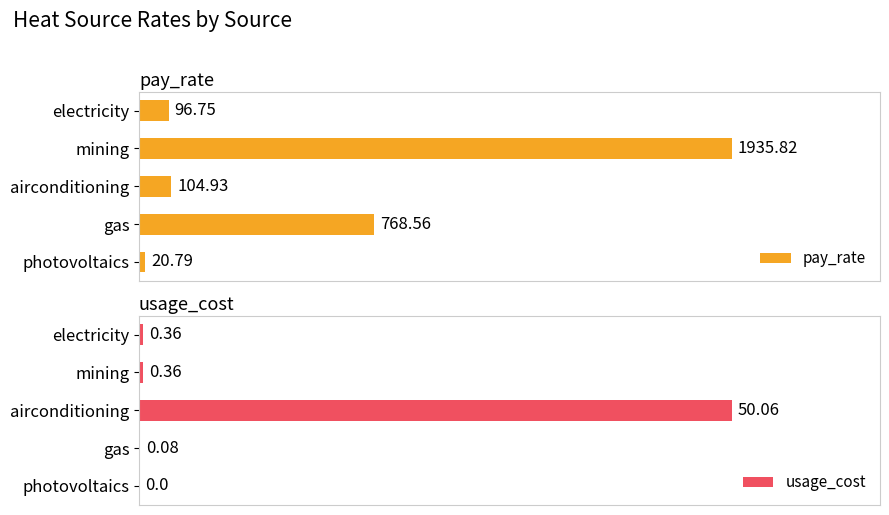

What is the difference between the second highest and minimum values in the usage_cost series?

0.4